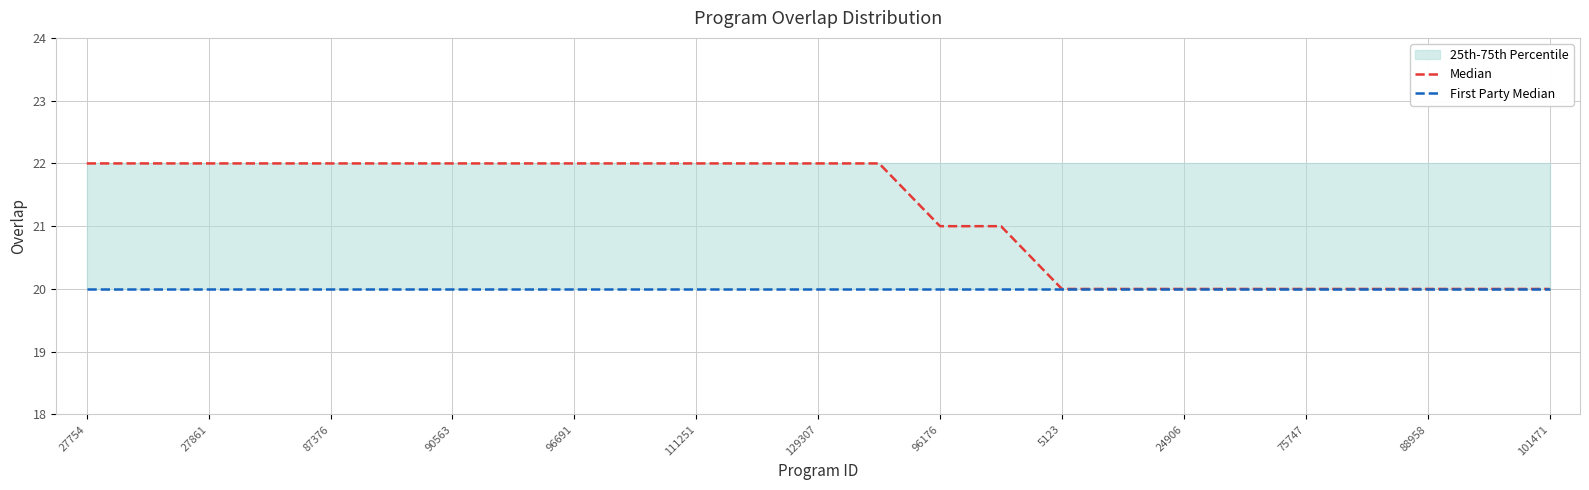

What is the total value across all series at 27754?

42